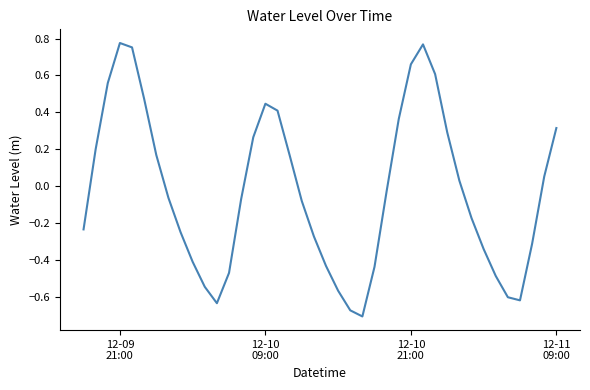

Reading left to right, what are all the values shown in this chart?

-0.2	0.2	0.6	0.8	0.8	0.5	0.2	-0.1	-0.3	-0.4	-0.5	-0.6	-0.5	-0.1	0.3	0.4	0.4	0.2	-0.1	-0.3	-0.4	-0.6	-0.7	-0.7	-0.4	-0.0	0.4	0.7	0.8	0.6	0.3	0.0	-0.2	-0.3	-0.5	-0.6	-0.6	-0.3	0.1	0.3